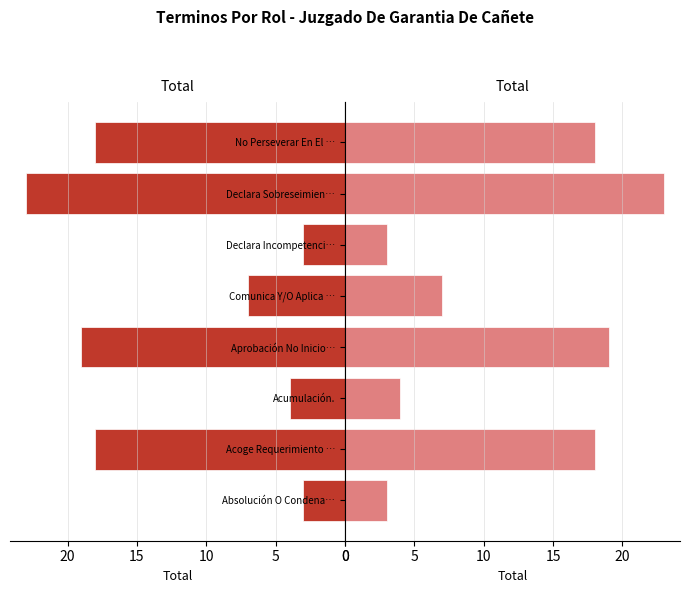

Which series changed the most between Acoge Requerimiento … and No Perseverar En El …?

Left